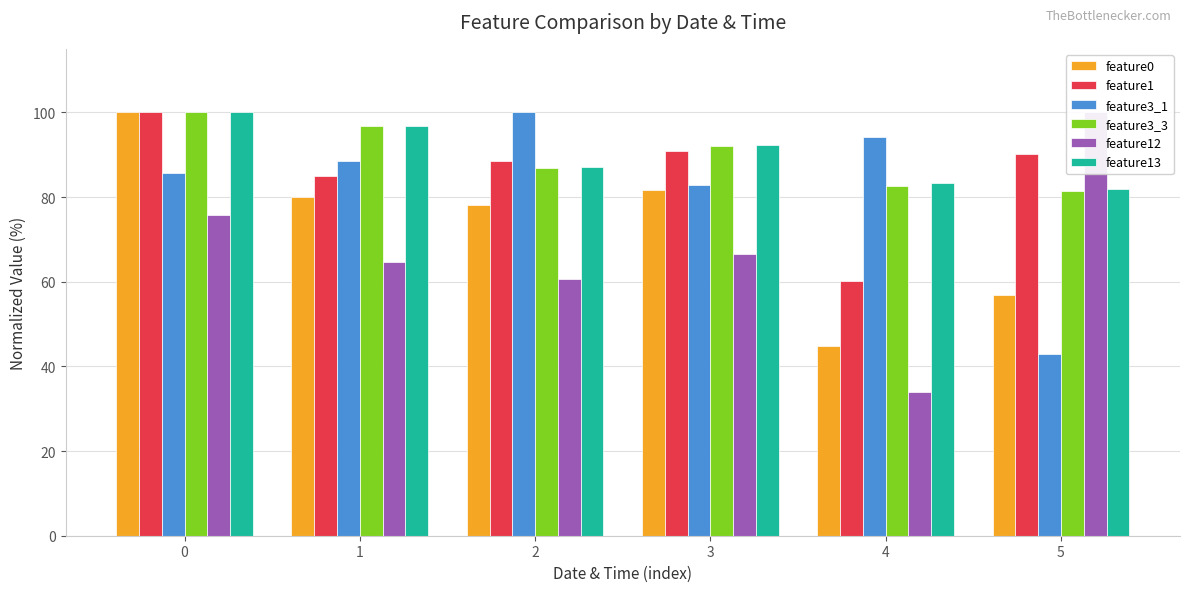

Reading left to right, extract all data points from this chart.

feature0: 100.0	80.0	78.2	81.8	44.9	56.8
feature1: 100.0	84.9	88.5	90.8	60.1	90.2
feature3_1: 85.7	88.6	100.0	82.9	94.3	42.9
feature3_3: 100.0	96.8	86.9	92.1	82.7	81.5
feature12: 75.7	64.7	60.7	66.6	34.0	100.0
feature13: 100.0	96.8	87.1	92.2	83.2	81.9